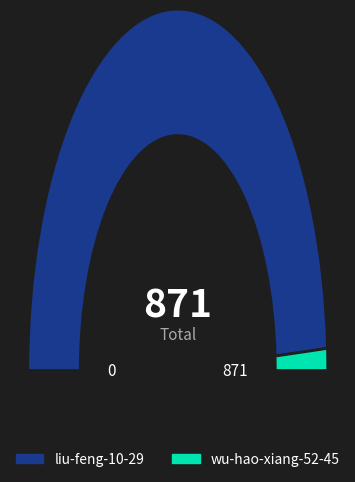

To the nearest percent, what portion does liu-feng-10-29 represent?

98%